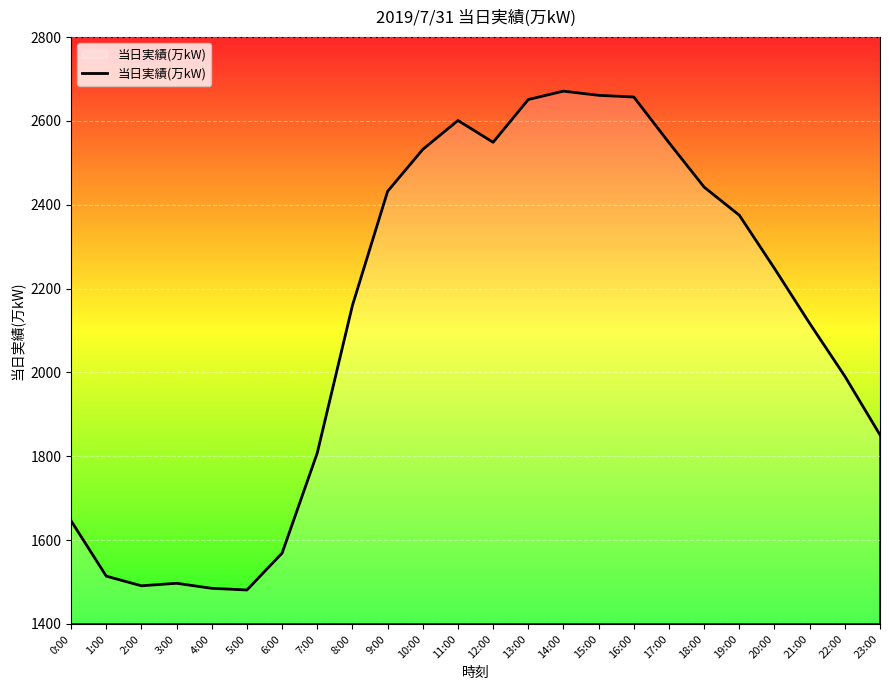

Approximately how many times larger is the value at 10:00 compared to 8:00?

1.2